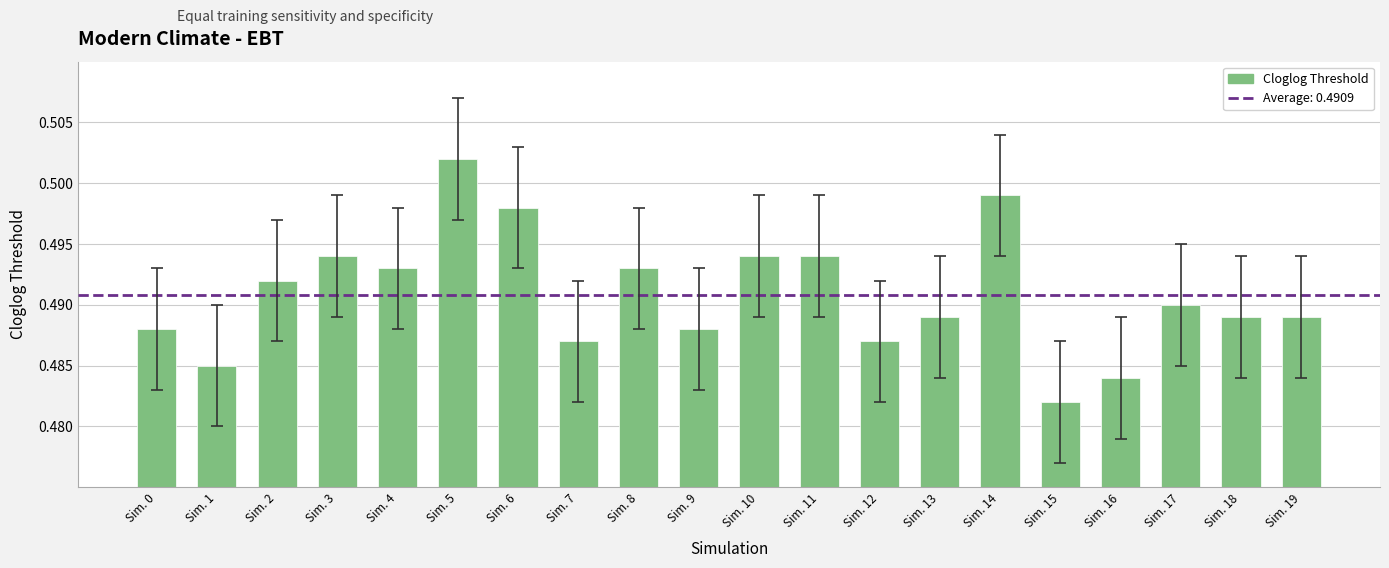

Is it true that the value at Sim. 0 is 0.2?

False